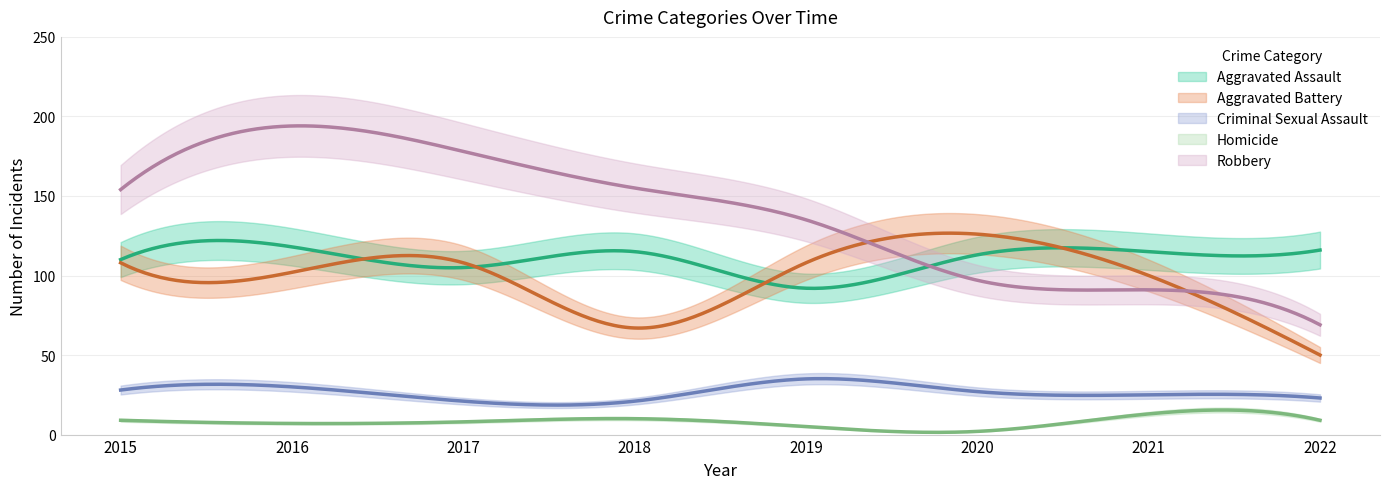

Reading left to right, list all the values displayed in this chart.

Aggravated Assault: 110	118	105	115	92	113	115	116
Aggravated Battery: 108	102	108	67	108	126	100	50
Criminal Sexual Assault: 28	30	21	21	35	27	25	23
Homicide: 9	7	8	10	5	2	13	9
Robbery: 154	194	178	155	135	97	91	69